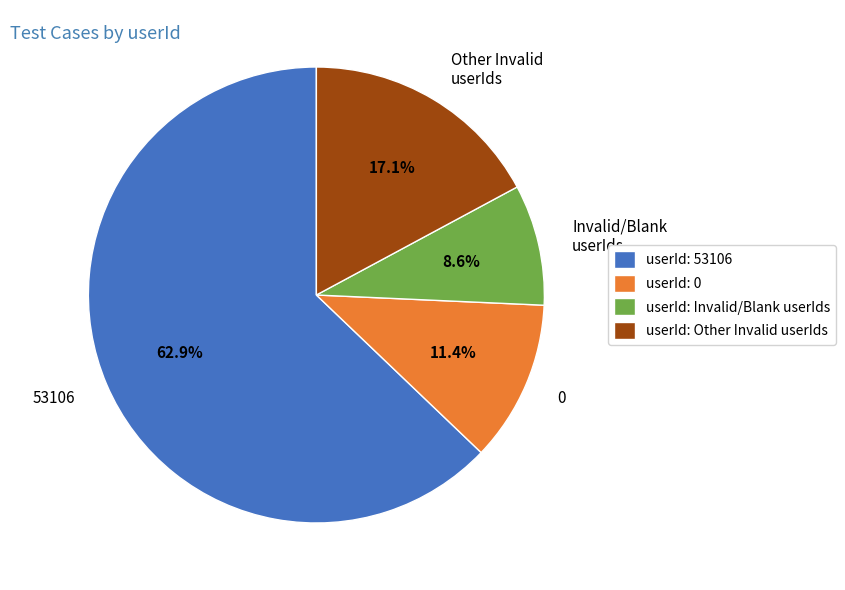

Does any single category account for the majority?

Yes